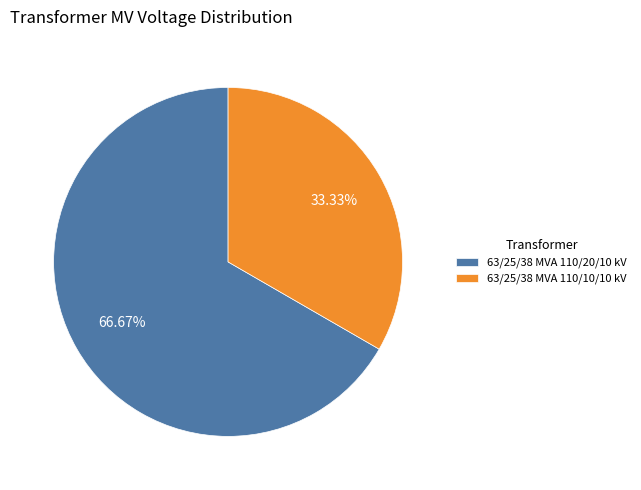

To the nearest percent, what percentage of the pie is 63/25/38 MVA 110/20/10 kV?

67%